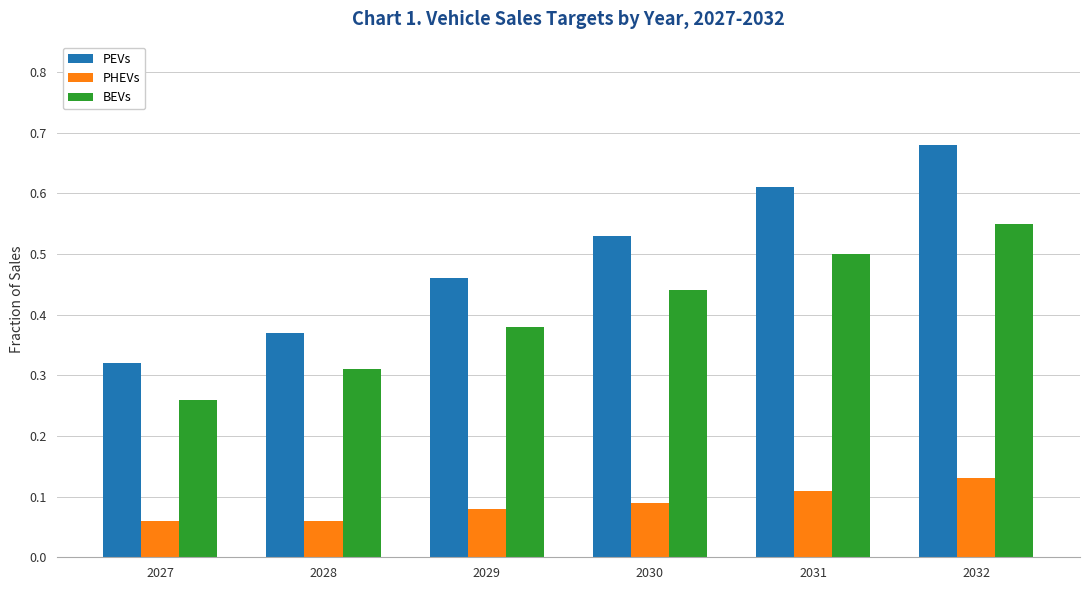

How many distinct data groups are displayed?

3